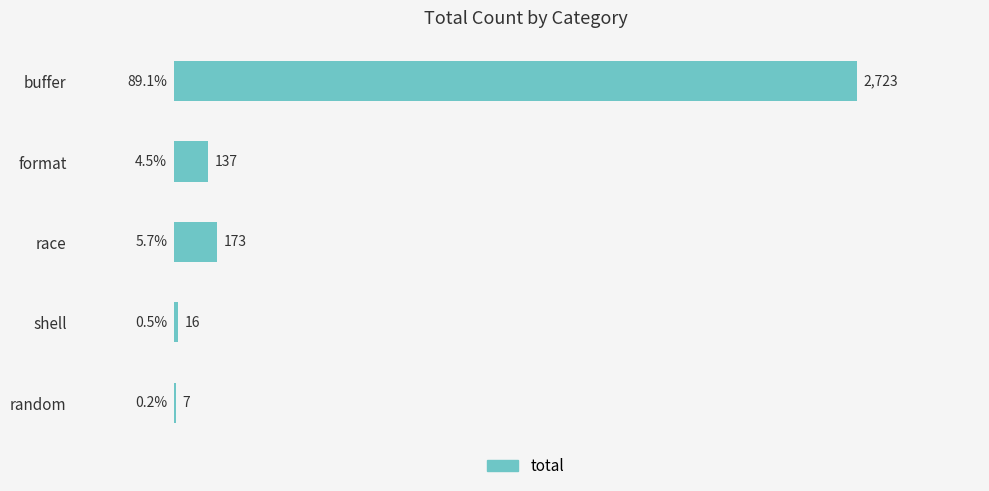

Are the bars horizontal?

Yes